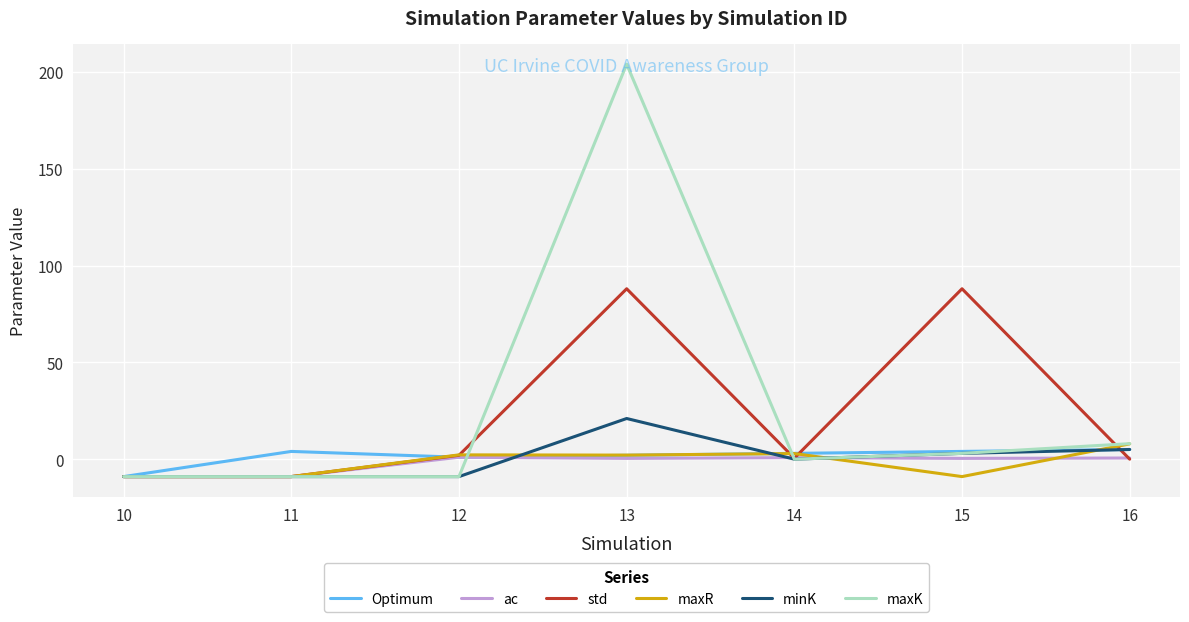

What are all the series names shown in the legend?

Optimum, ac, std, maxR, minK, maxK